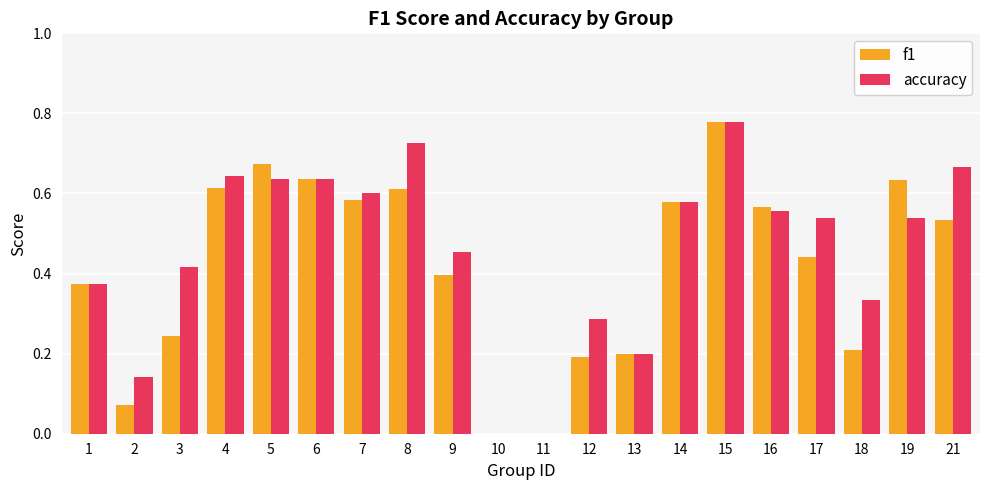

At which category does the chart reach its peak across all series?

15